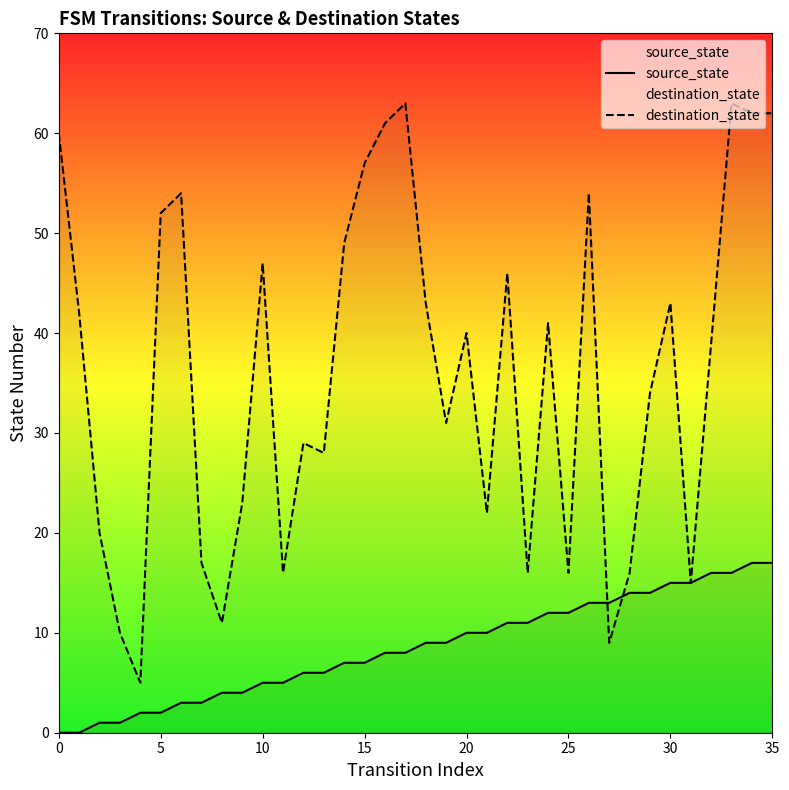

List the series in order of their peak value, lowest first.

source_state, destination_state